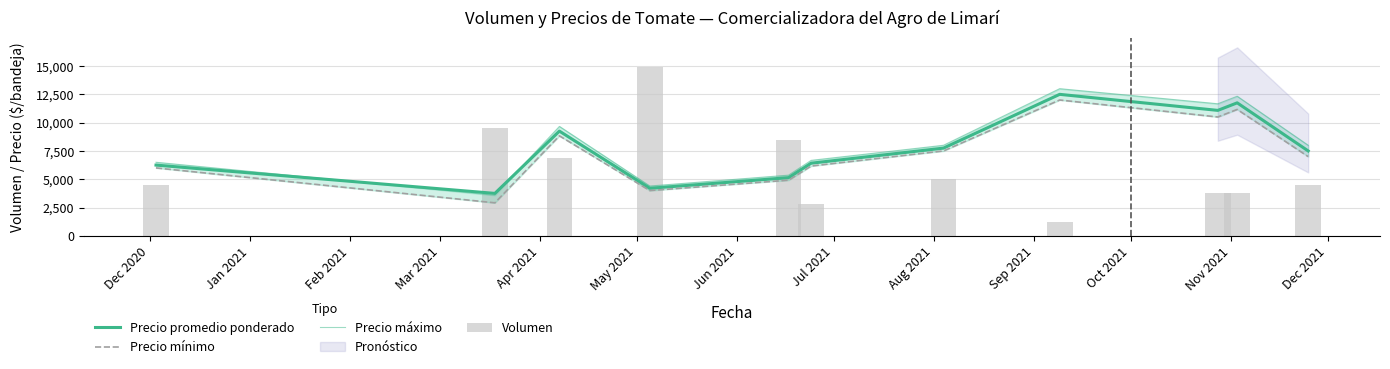

True or false: Precio mínimo has a value of 2679 at Oct 2021.

False